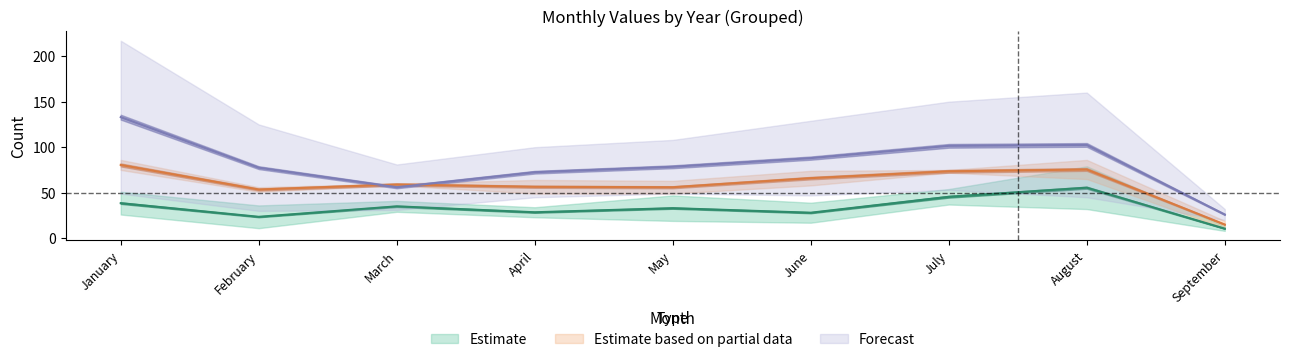

Where does the 2015 series first go above 23?

January